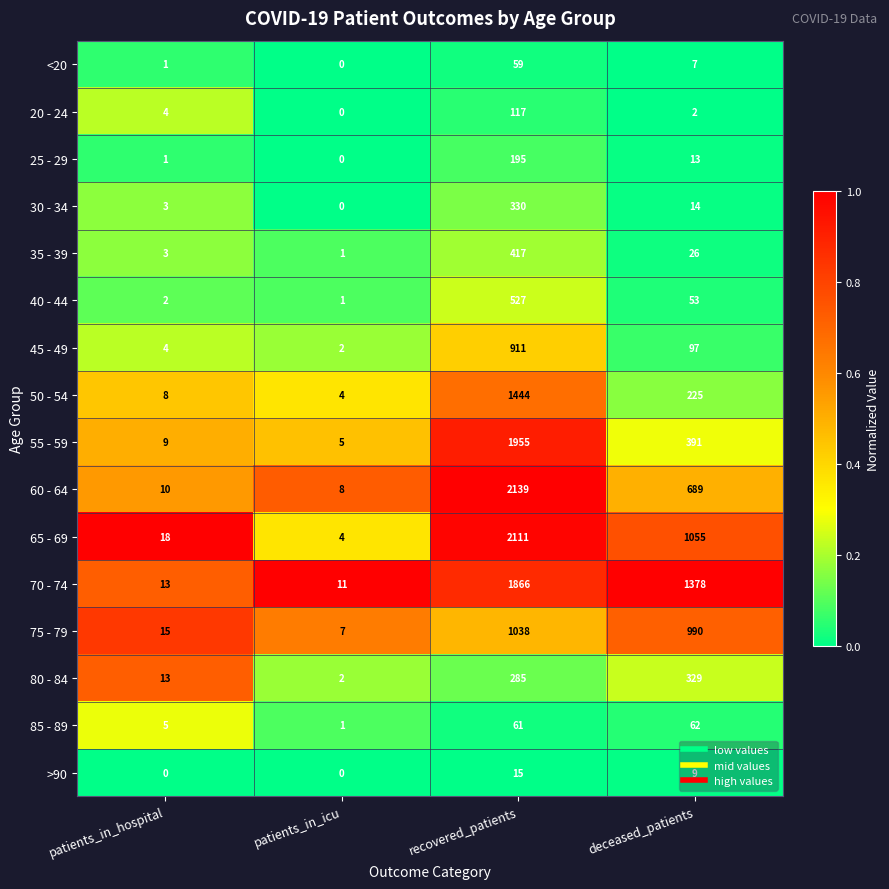

Rank the series by their maximum value, from lowest to highest.

>90, <20, 85 - 89, 20 - 24, 25 - 29, 80 - 84, 30 - 34, 35 - 39, 40 - 44, 45 - 49, 75 - 79, 50 - 54, 70 - 74, 55 - 59, 65 - 69, 60 - 64